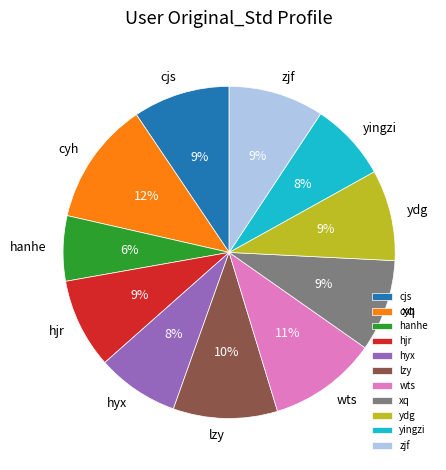

Which slice is the smallest?

hanhe